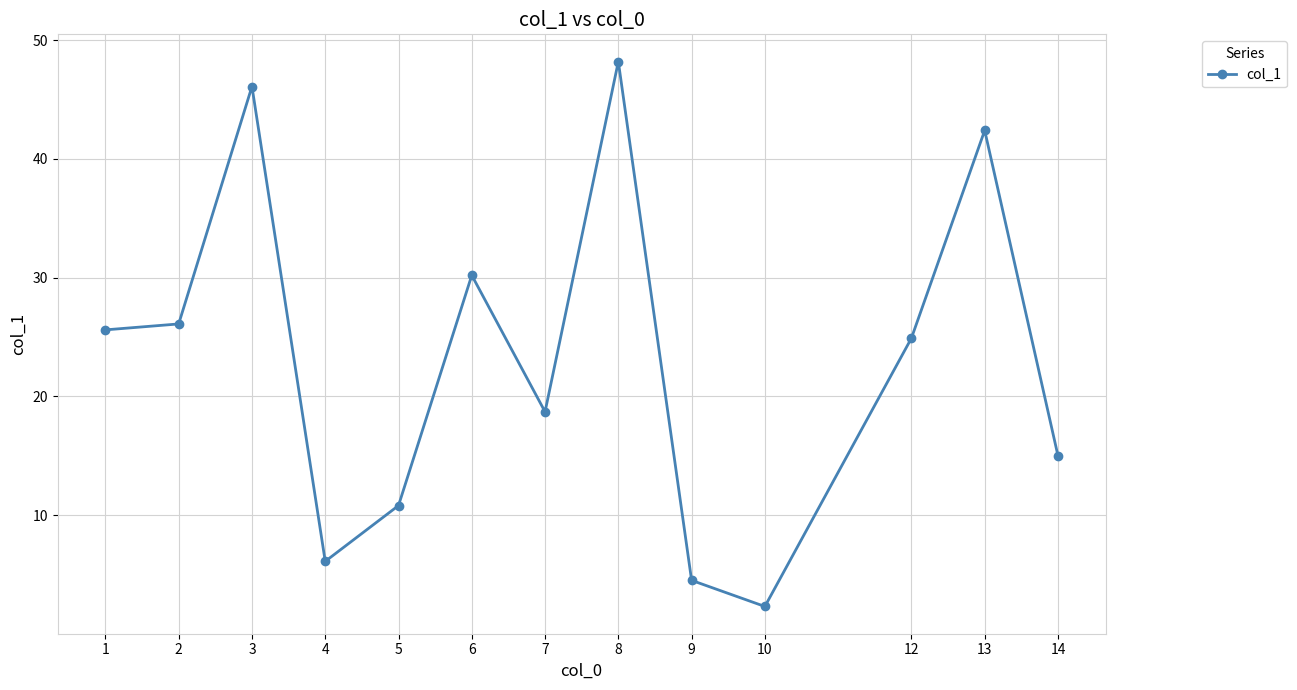

How many points are higher than both their immediate neighbors (excluding endpoints)?

4